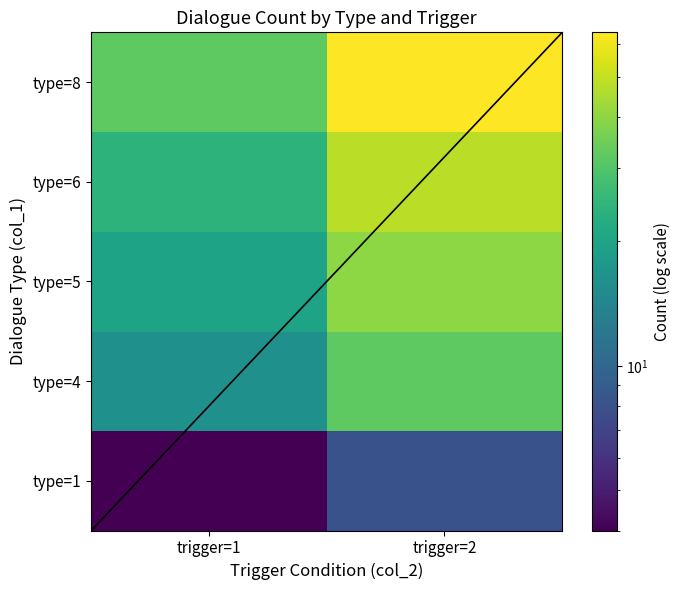

List the series in order of their peak value, lowest first.

type=1, type=4, type=5, type=6, type=8